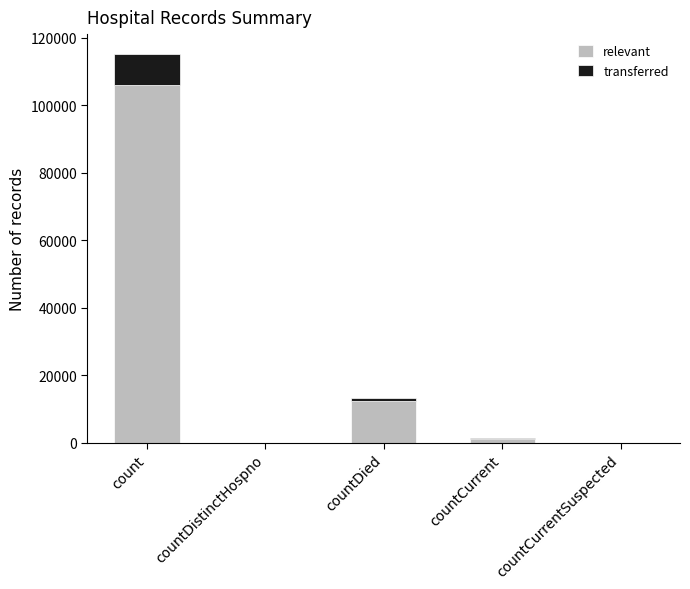

Reading right to left, list the values for the relevant series.

countCurrentSuspected=0.0	countCurrent=1272.4	countDied=12275.6	countDistinctHospno=0.0	count=106148.7